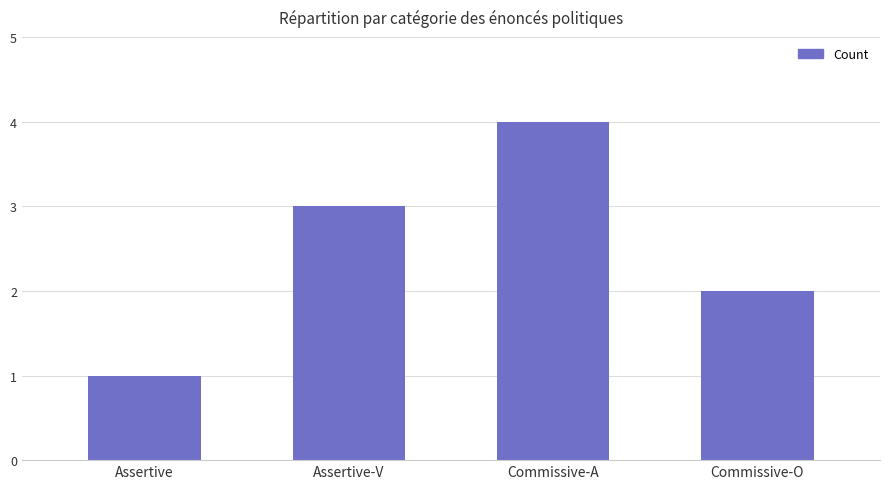

How many values are between 2 and 4?

3